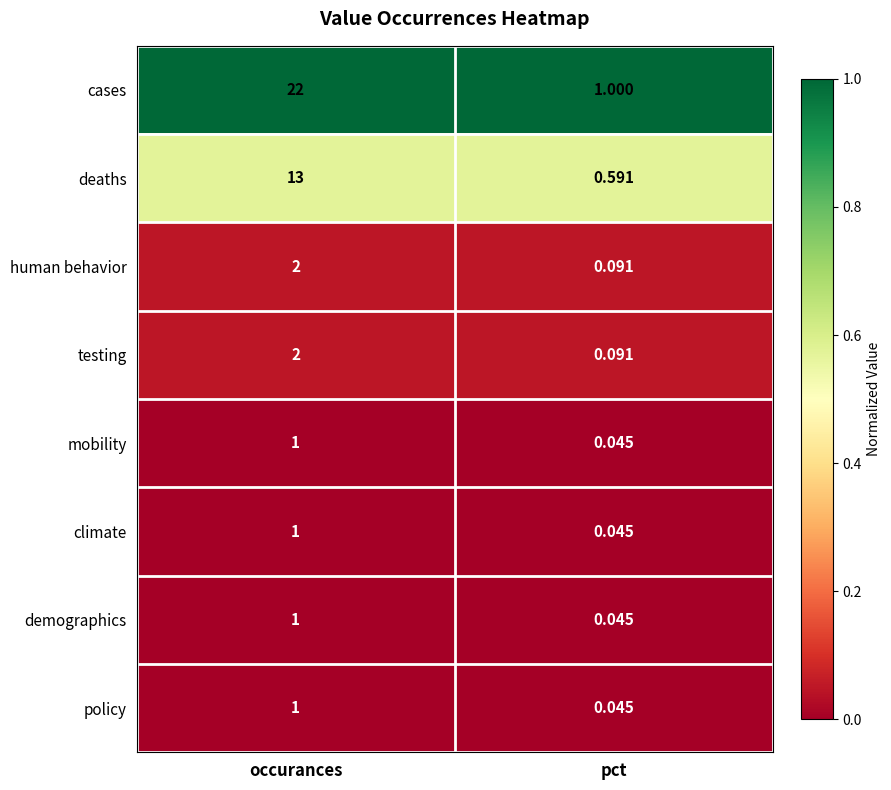

Which series has the largest range (max minus min)?

cases